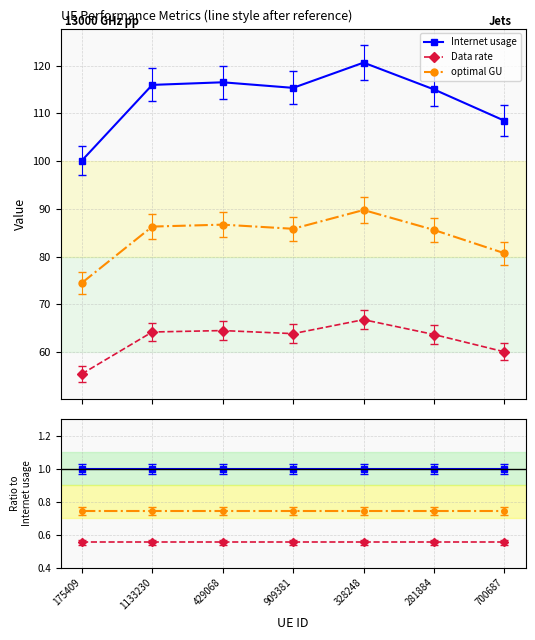

Is the value of Data rate at 328248 greater than the value of optimal GU at 175409?

No